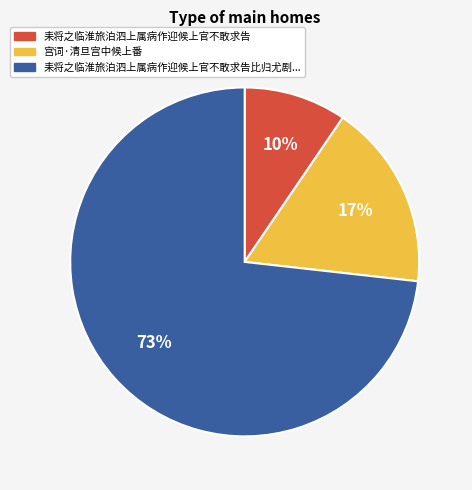

Is there any slice that represents more than half of the pie?

Yes